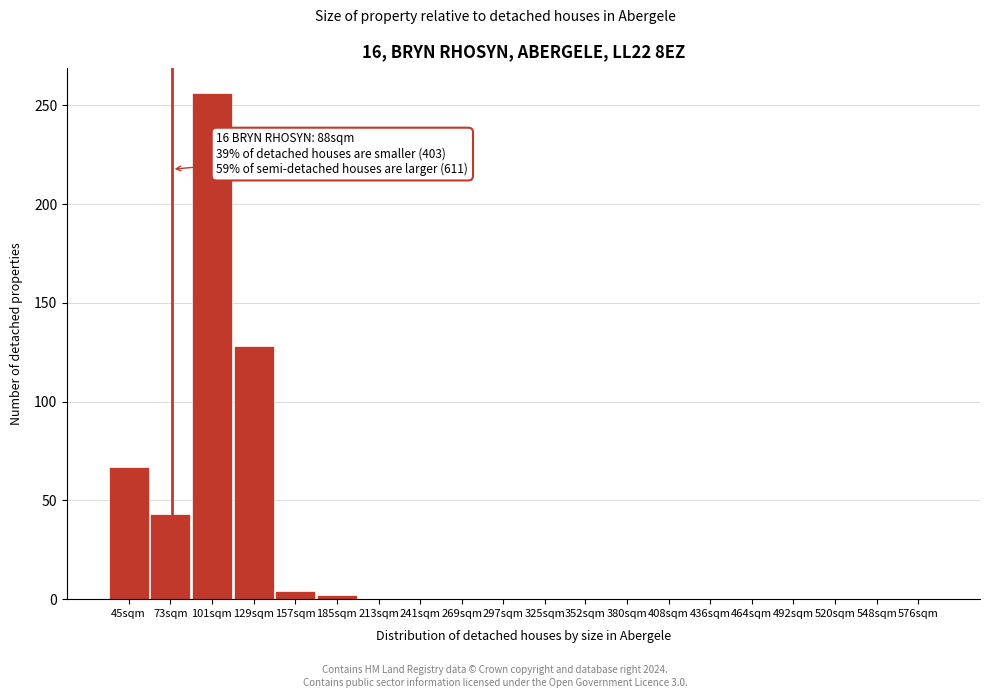

Reading left to right, extract all data points from this chart.

45sqm=67	73sqm=43	101sqm=256	129sqm=128	157sqm=4	185sqm=2	213sqm=0	241sqm=0	269sqm=0	297sqm=0	325sqm=0	352sqm=0	380sqm=0	408sqm=0	436sqm=0	464sqm=0	492sqm=0	520sqm=0	548sqm=0	576sqm=0